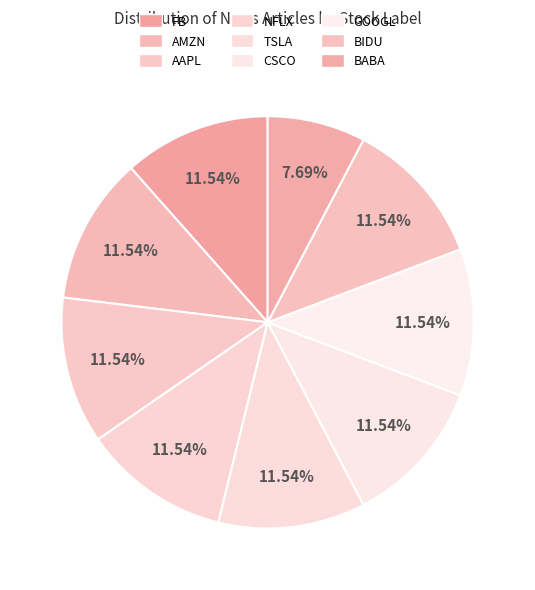

How many segments does this pie chart have?

9